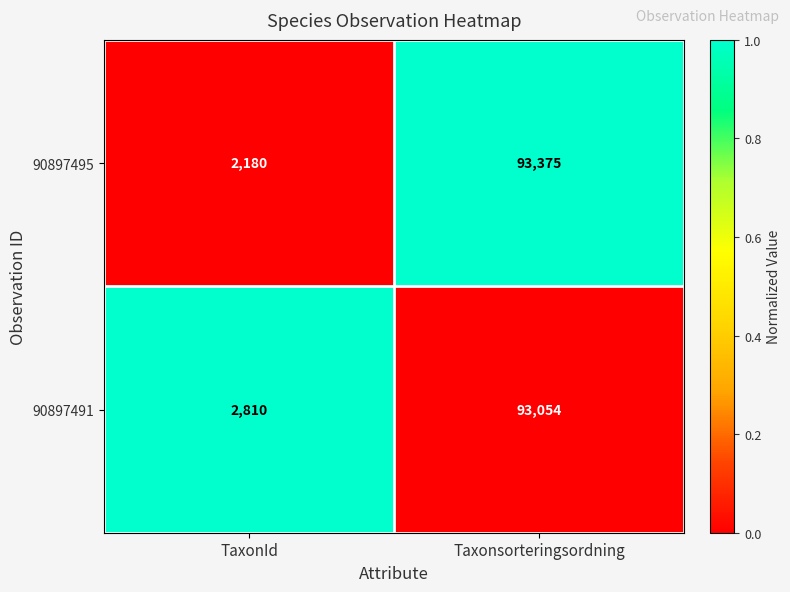

At which label is 90897495 closest to 47777?

TaxonId